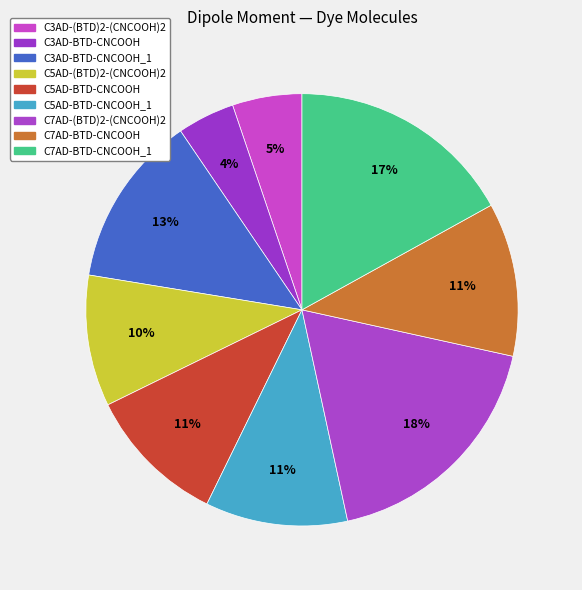

Does any single category account for the majority?

No